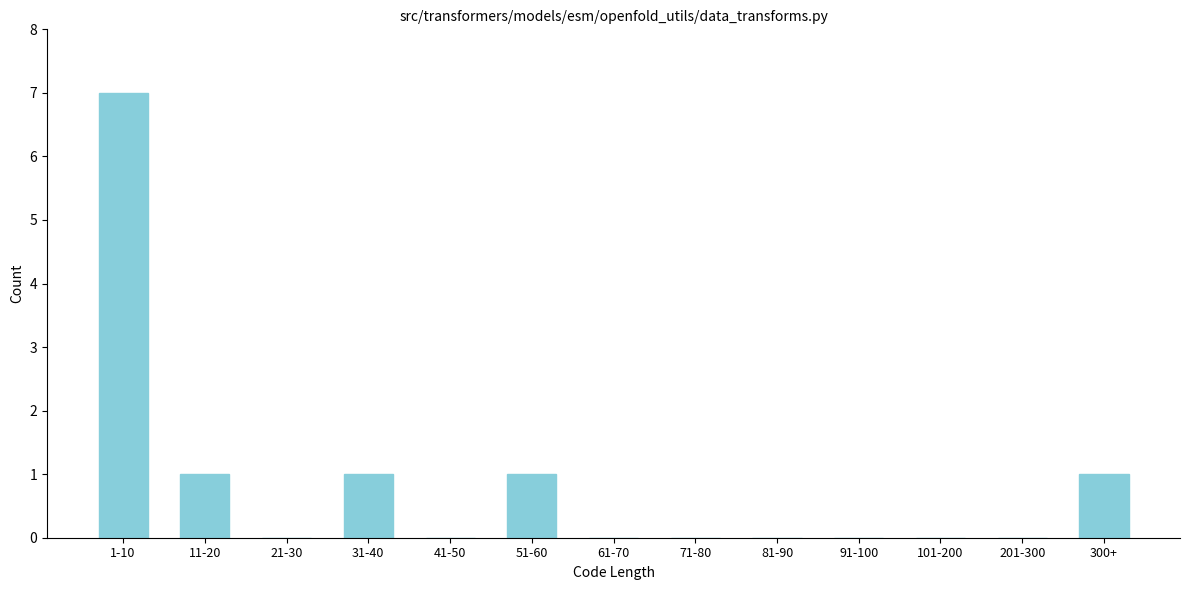

Reading left to right, extract all data points from this chart.

1-10=7	11-20=1	21-30=0	31-40=1	41-50=0	51-60=1	61-70=0	71-80=0	81-90=0	91-100=0	101-200=0	201-300=0	300+=1